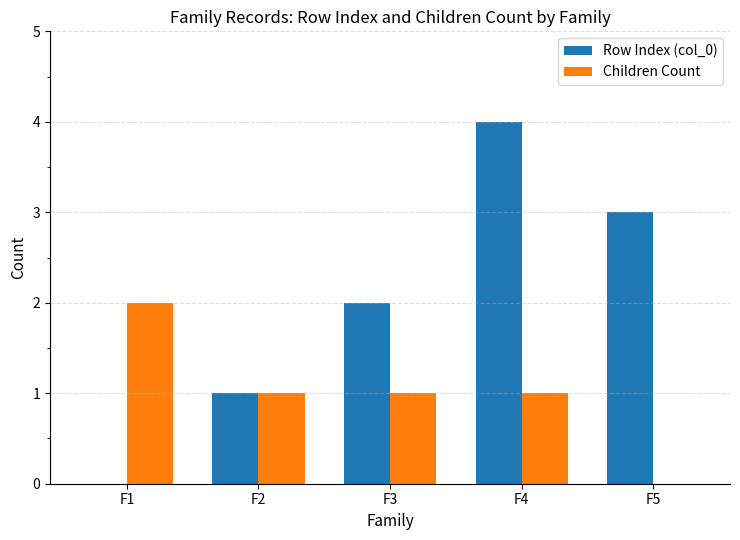

What is the maximum value shown in the chart?

4